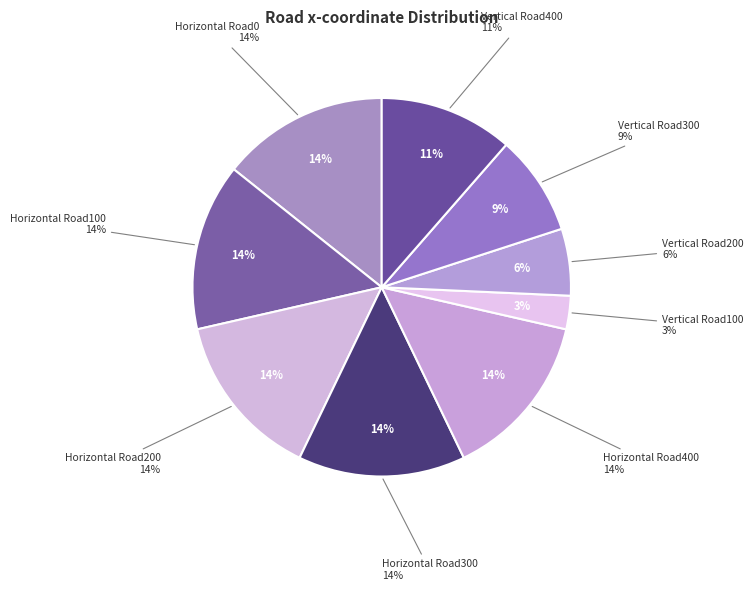

How many slices are in this pie chart?

9